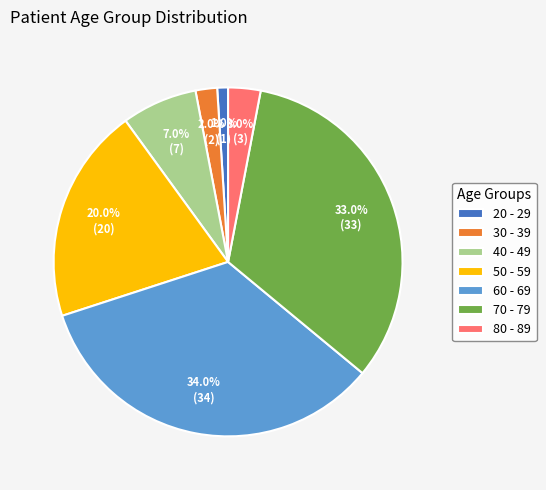

Is it true that 70 - 79 is 20% of the pie?

False